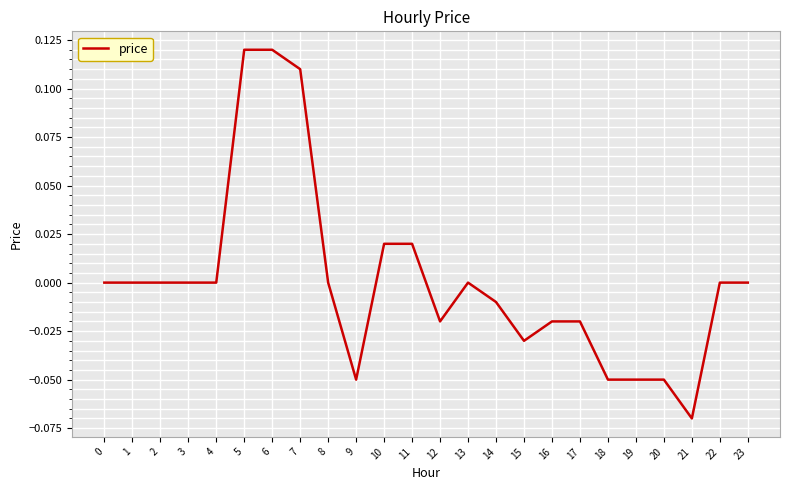

At which category does the chart reach its minimum across all series?

21